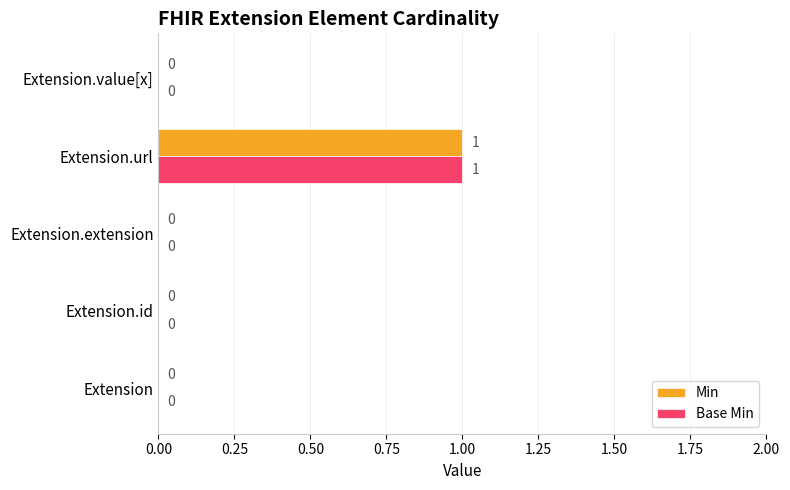

At which category is the sum across all series the highest?

Extension.url